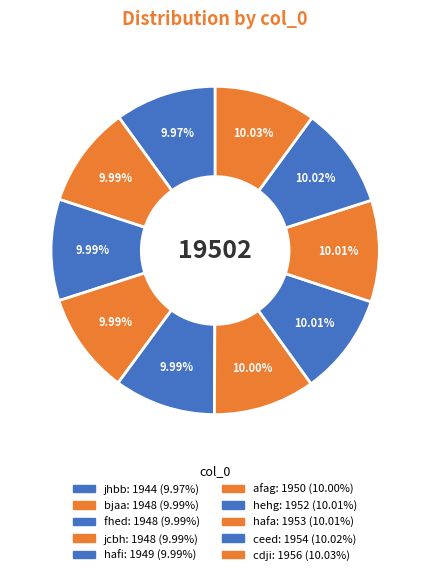

How many segments does this pie chart have?

10